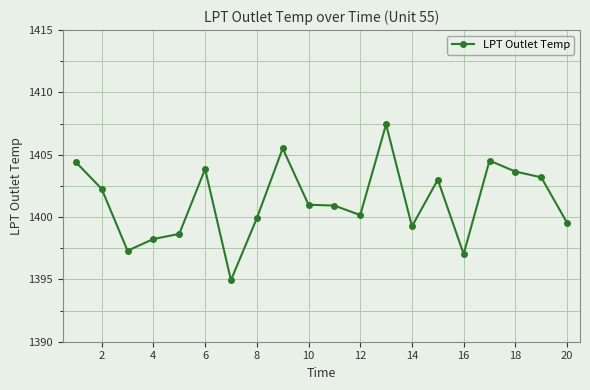

True or false: the data has more than 0 interior local peaks.

True